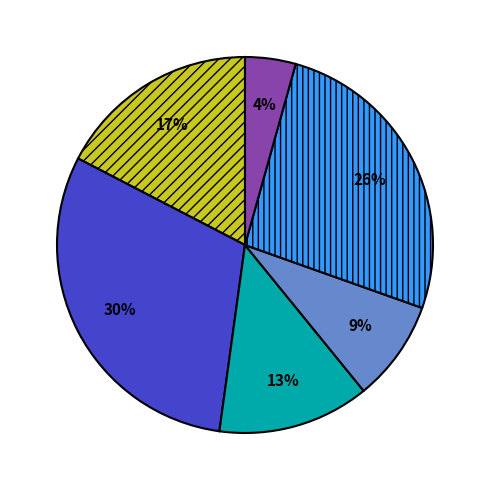

To the nearest percent, what is the average slice percentage?

17%